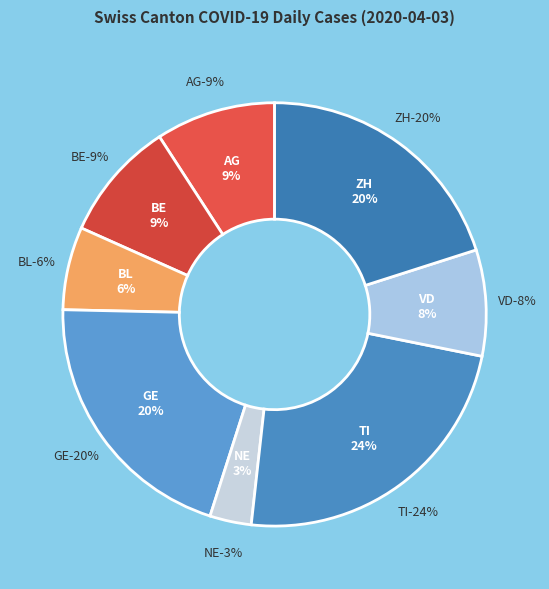

Does 2020-04-02 account for over 50% of the chart?

No